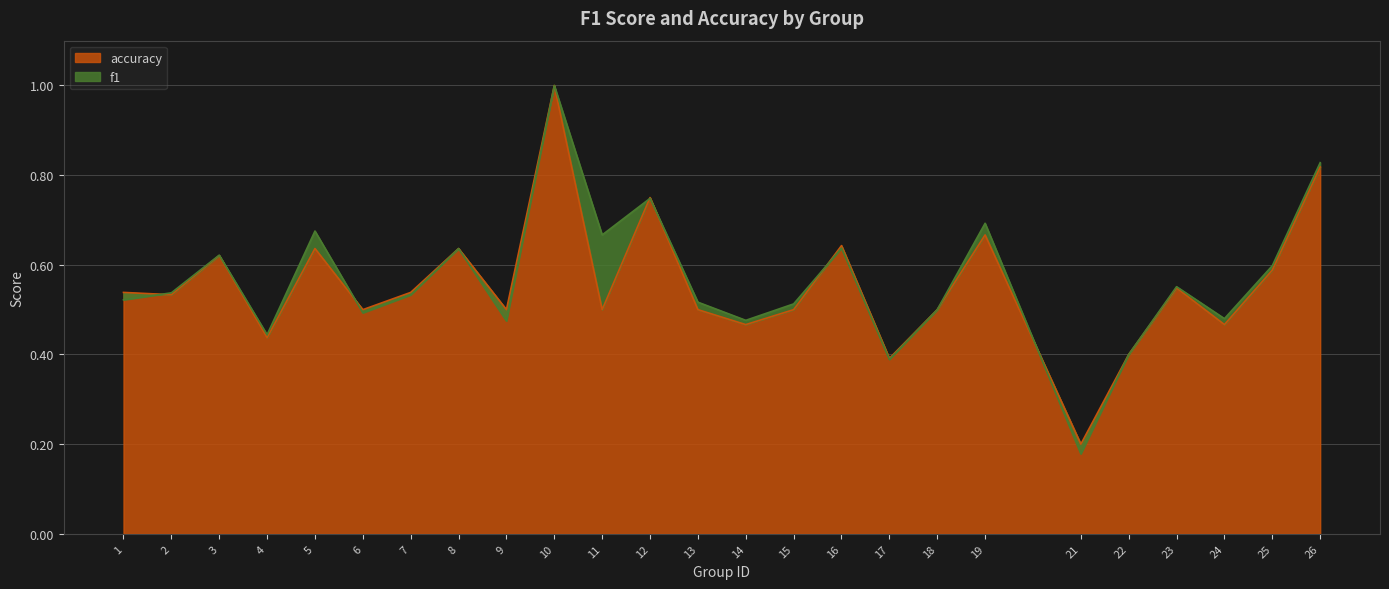

Between 13 and 16, which series saw the biggest shift?

accuracy